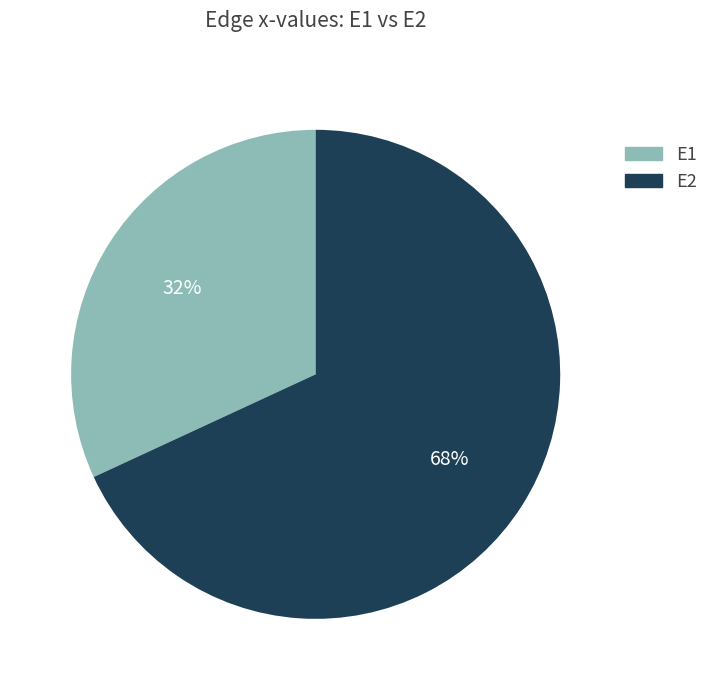

Is it true that E1 is 32% of the pie?

True